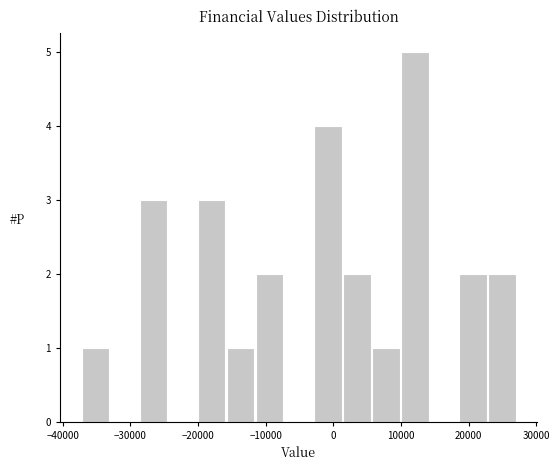

Which range on the x-axis has the tallest bar?

10000 to 14000